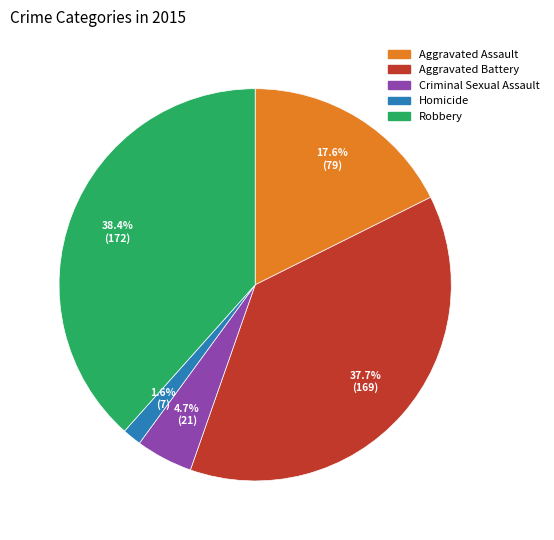

Is it true that Homicide is 2% of the pie?

True